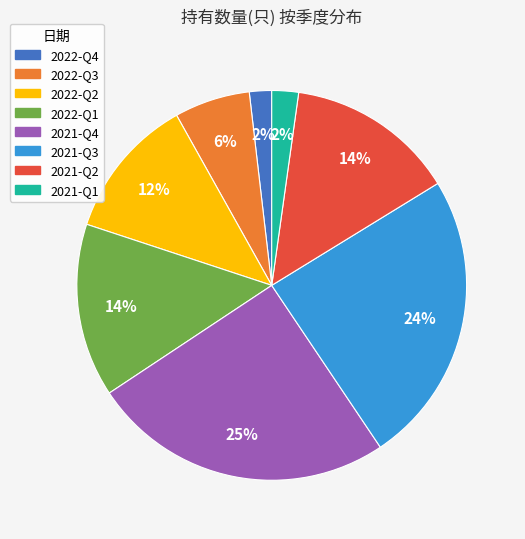

How many segments does this pie chart have?

8